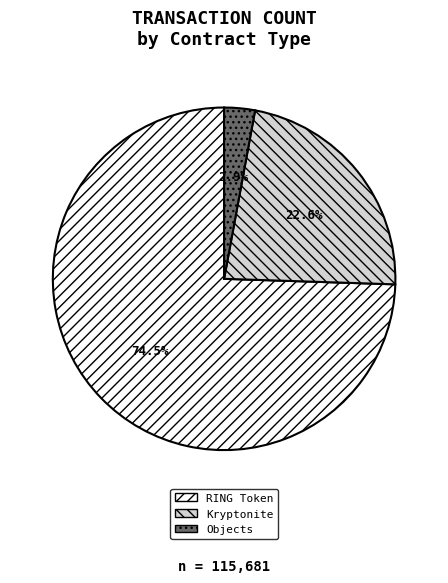

To the nearest percent, what is the average slice percentage?

33%